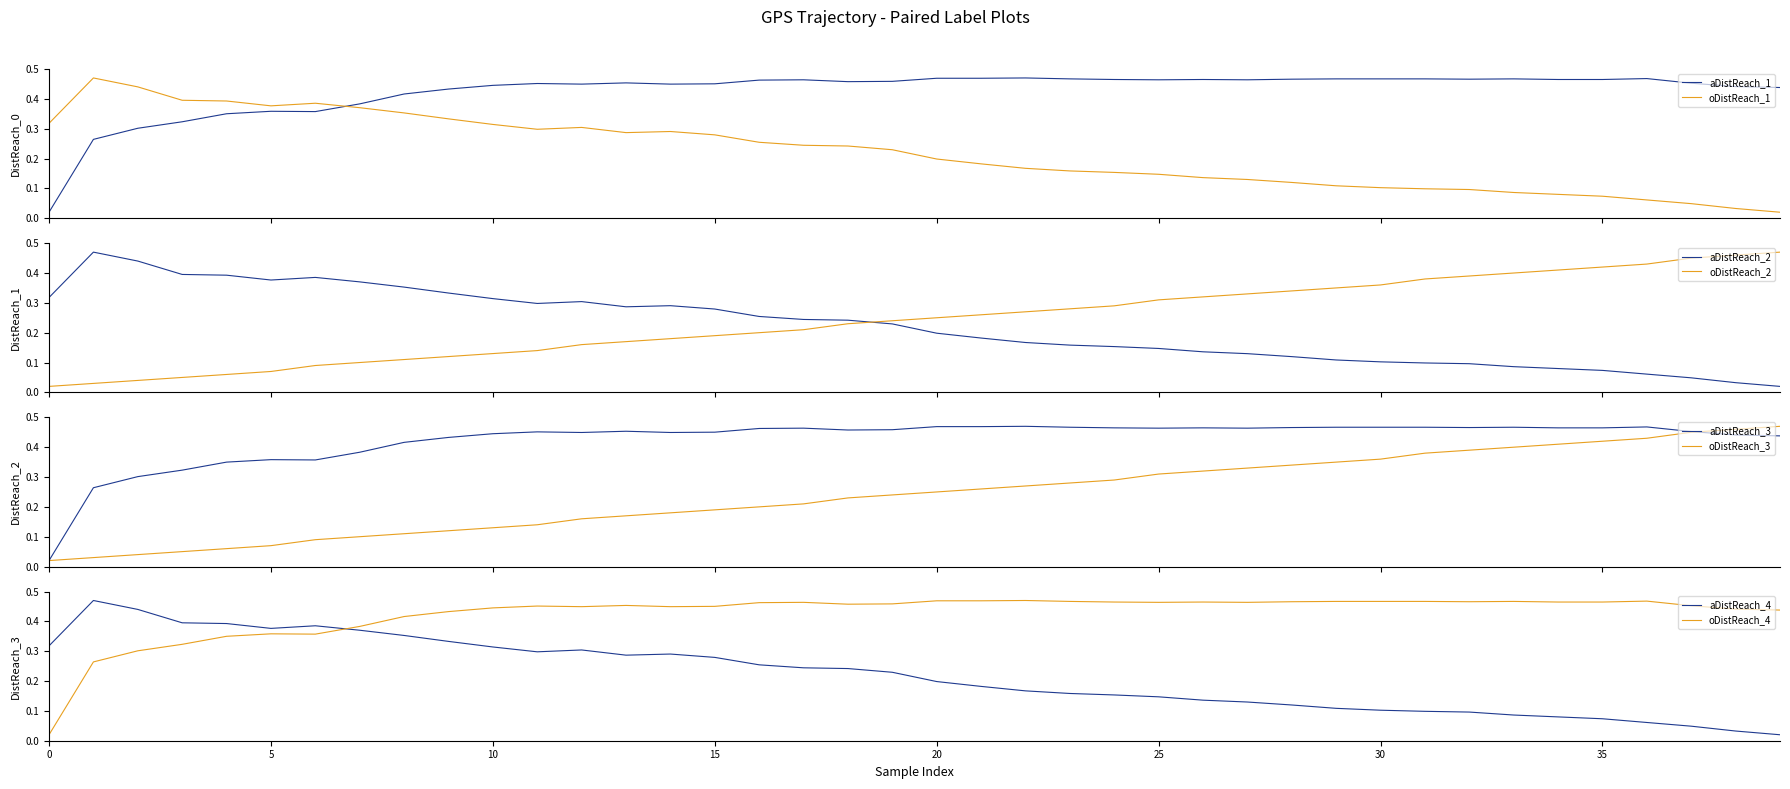

After their last crossing, which series has the higher values: aDistReach_2 or oDistReach_2?

oDistReach_2